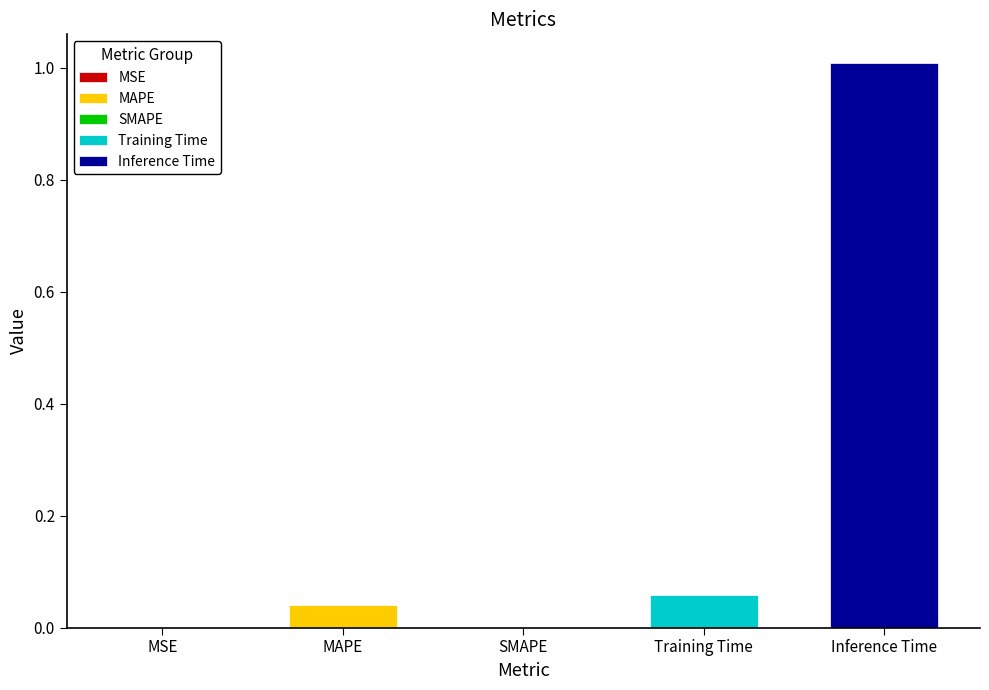

How many bars are there in total?

5